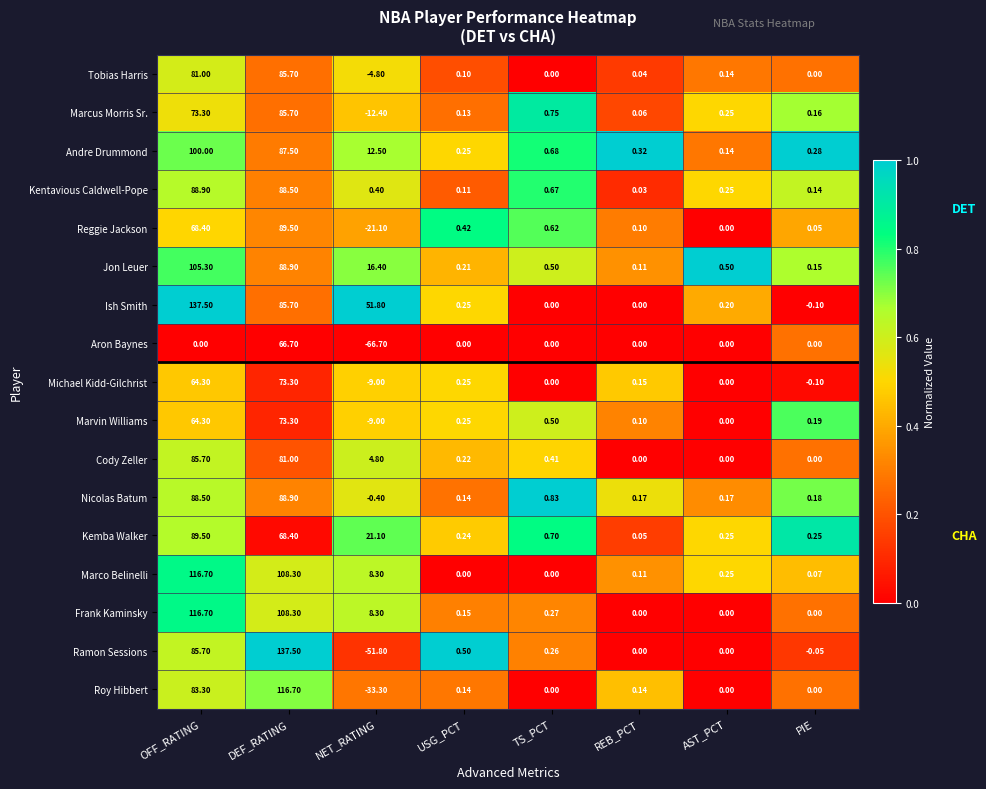

List the labels in order of Reggie Jackson value, largest first.

DEF_RATING, OFF_RATING, TS_PCT, USG_PCT, REB_PCT, PIE, AST_PCT, NET_RATING